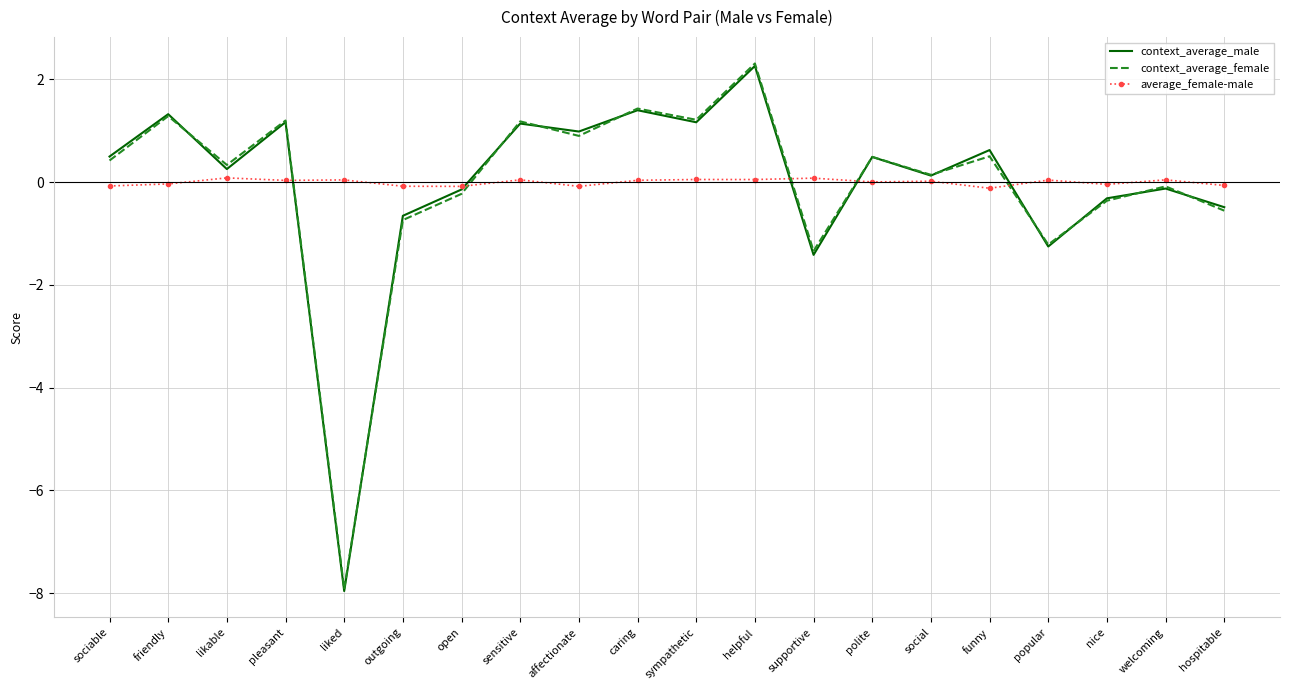

Is the value of context_average_female at polite greater than the value of context_average_male at open?

Yes